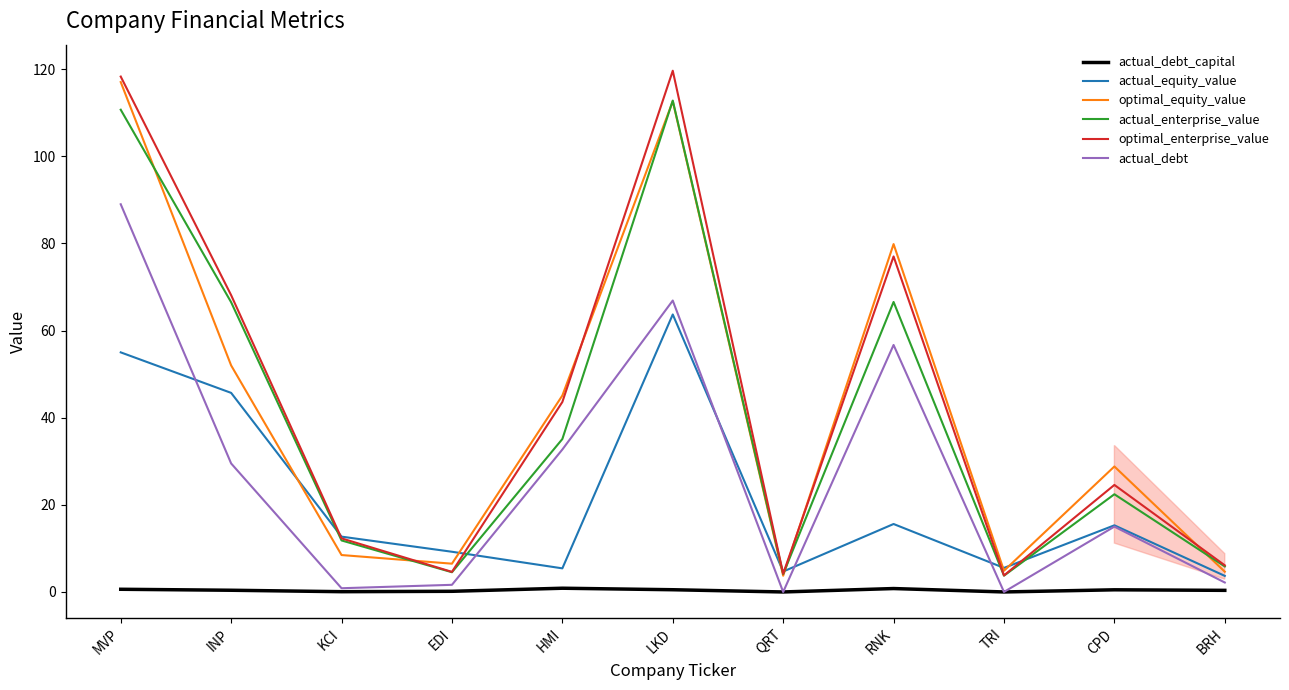

True or false: actual_debt_capital and optimal_enterprise_value cross at least once.

False